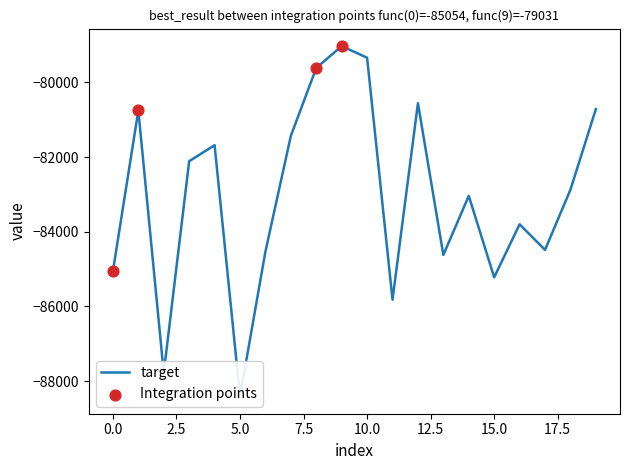

Which has a higher value, 2.5 or 12?

12